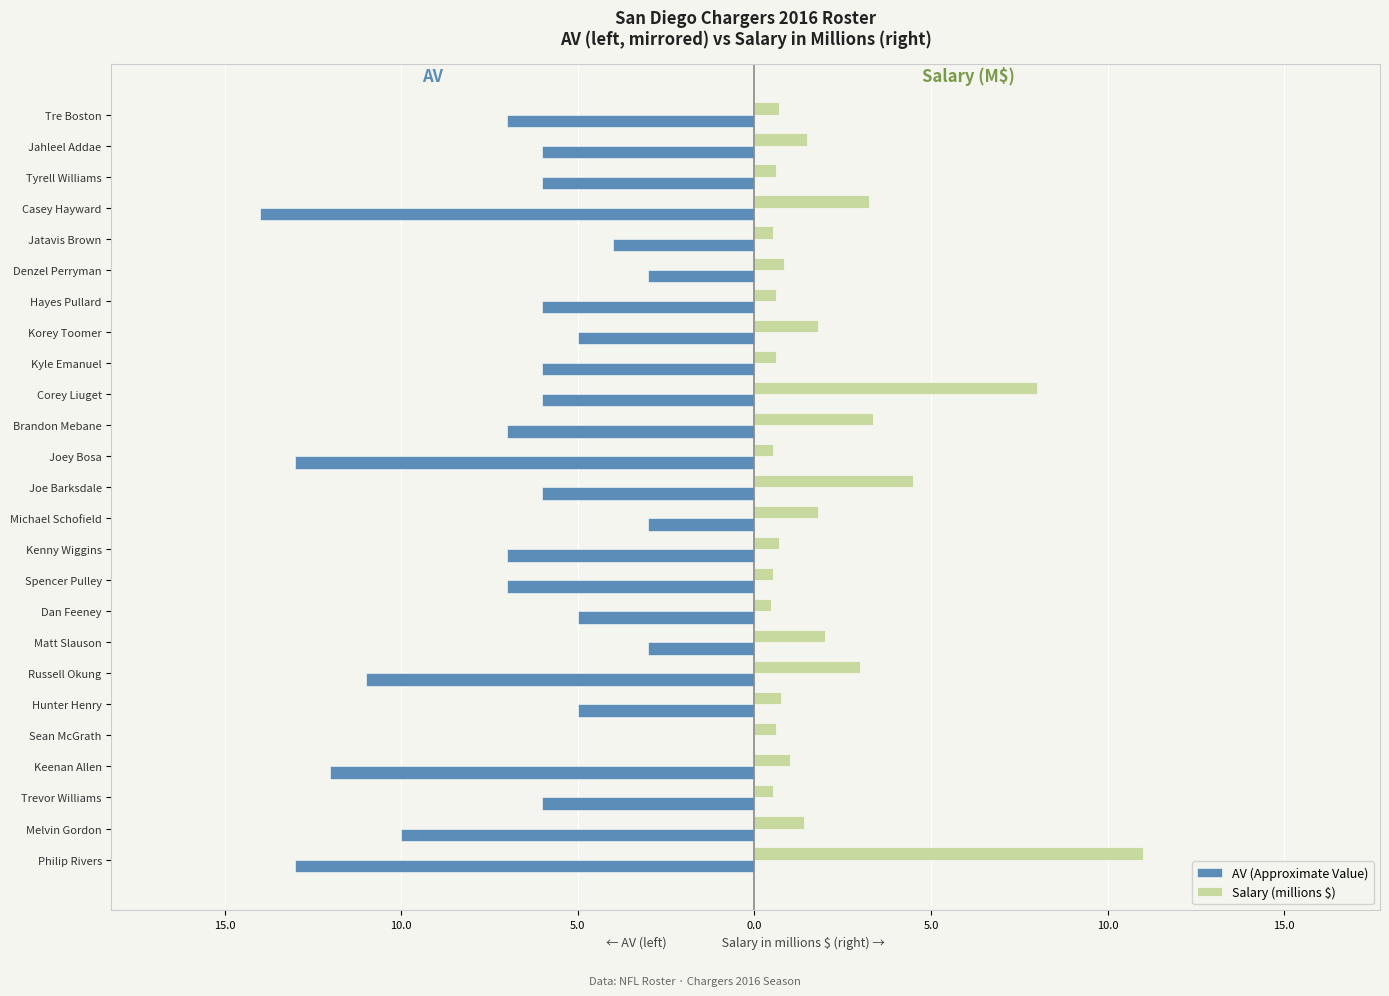

What are all the series names shown in the legend?

AV (Approximate Value), Salary (millions $)